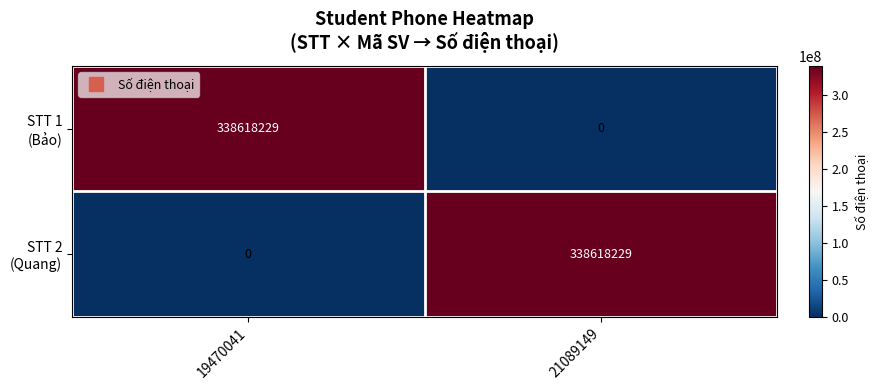

What is the spread (max minus min) of values at 21089149?

338618229